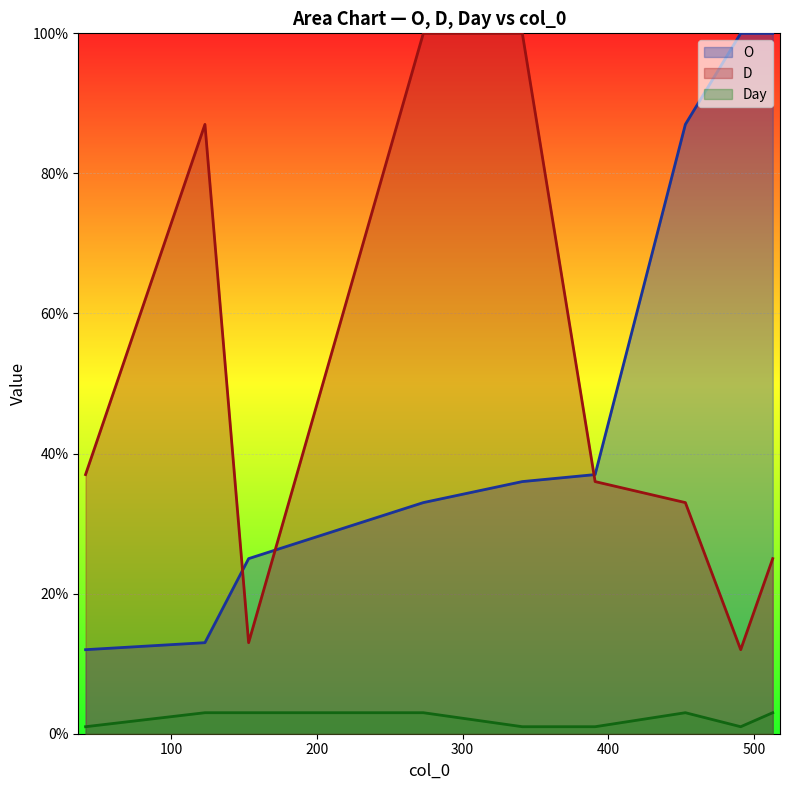

Where is the first local maximum for Day?

453